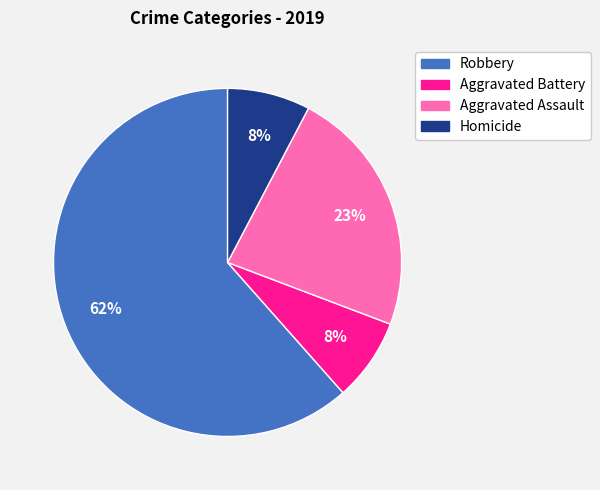

To the nearest percent, what is the combined percentage of Aggravated Assault and Homicide?

31%